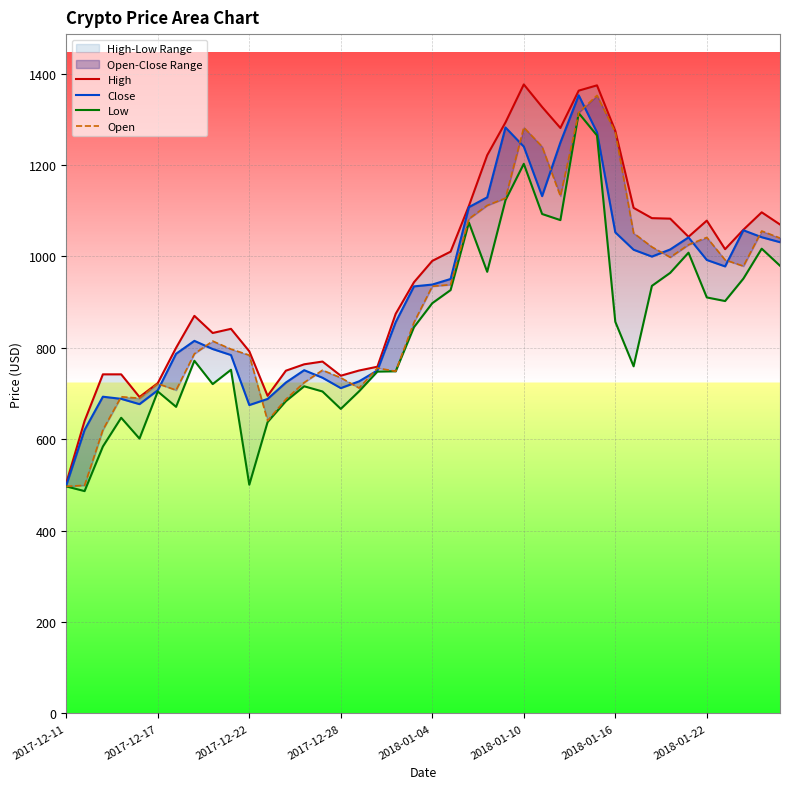

True or false: Low and Open cross at least once.

False